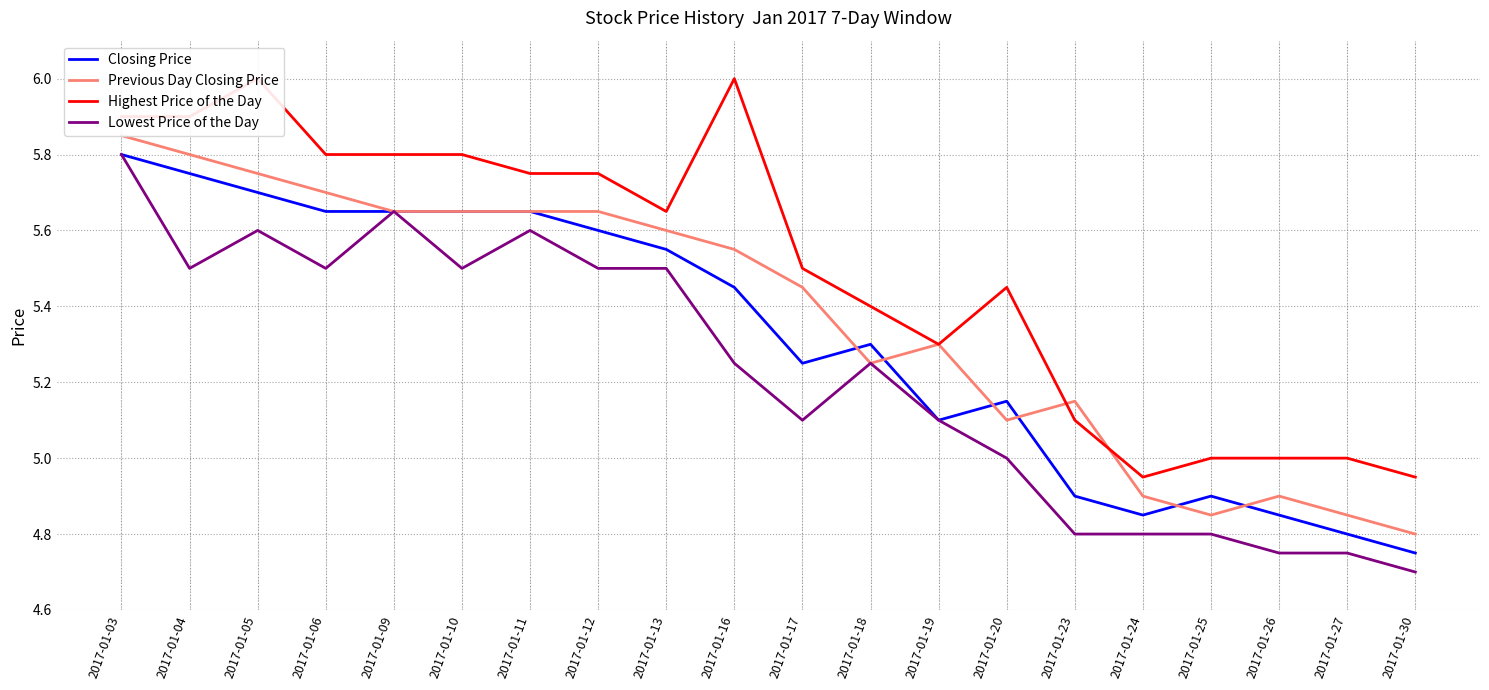

Reading right to left, extract all data points from this chart.

Closing Price: 4.8	4.8	4.8	4.9	4.8	4.9	5.2	5.1	5.3	5.2	5.5	5.5	5.6	5.7	5.7	5.7	5.7	5.7	5.8	5.8
Previous Day Closing Price: 4.8	4.8	4.9	4.8	4.9	5.2	5.1	5.3	5.2	5.5	5.5	5.6	5.7	5.7	5.7	5.7	5.7	5.8	5.8	5.8
Highest Price of the Day: 5.0	5.0	5.0	5.0	5.0	5.1	5.5	5.3	5.4	5.5	6.0	5.7	5.8	5.8	5.8	5.8	5.8	6.0	5.9	5.9
Lowest Price of the Day: 4.7	4.8	4.8	4.8	4.8	4.8	5.0	5.1	5.2	5.1	5.2	5.5	5.5	5.6	5.5	5.7	5.5	5.6	5.5	5.8